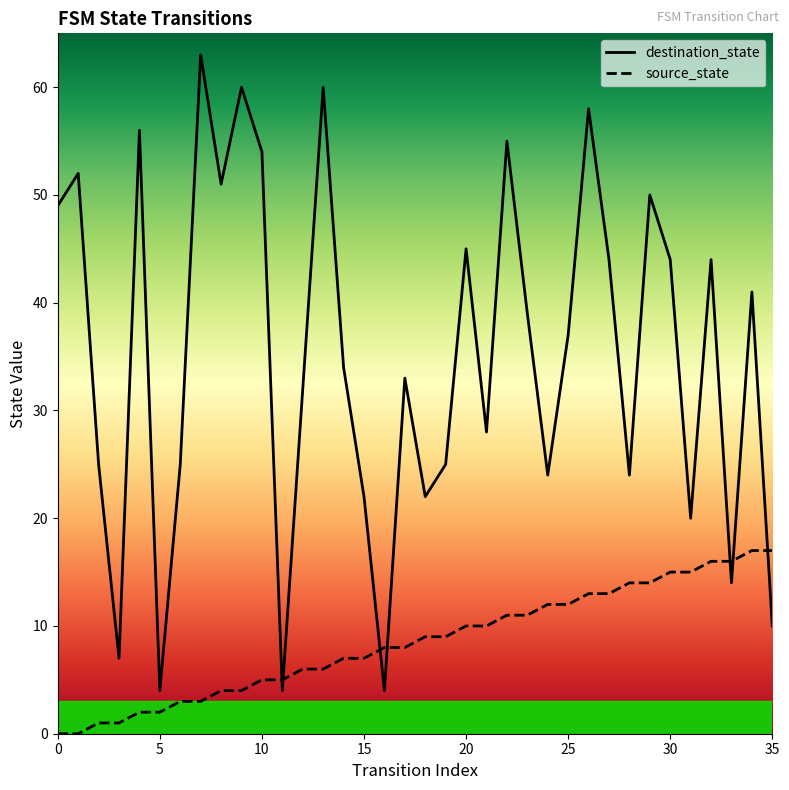

What is the greatest value displayed?

63